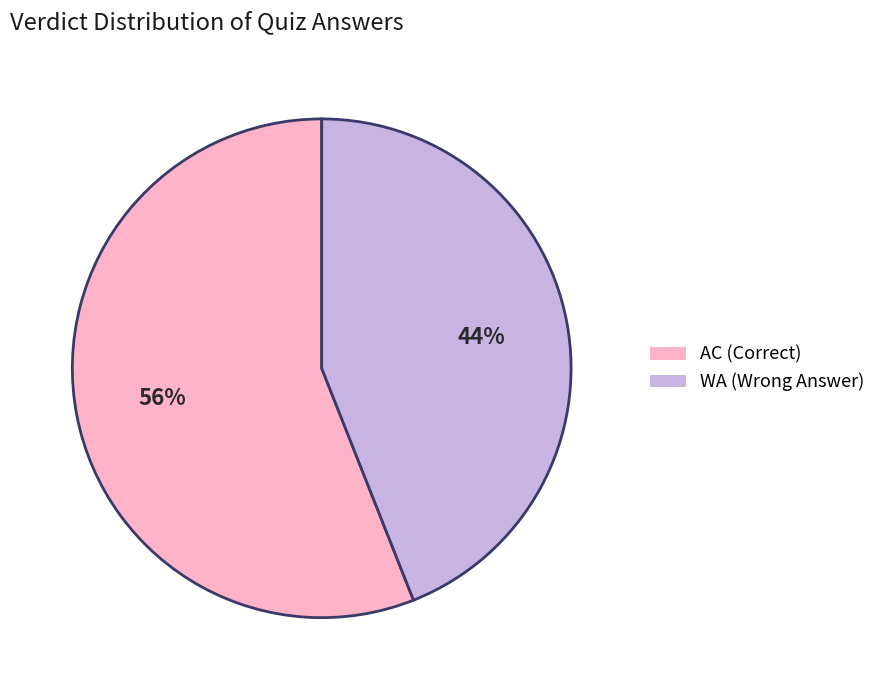

Which slice is the smallest?

WA